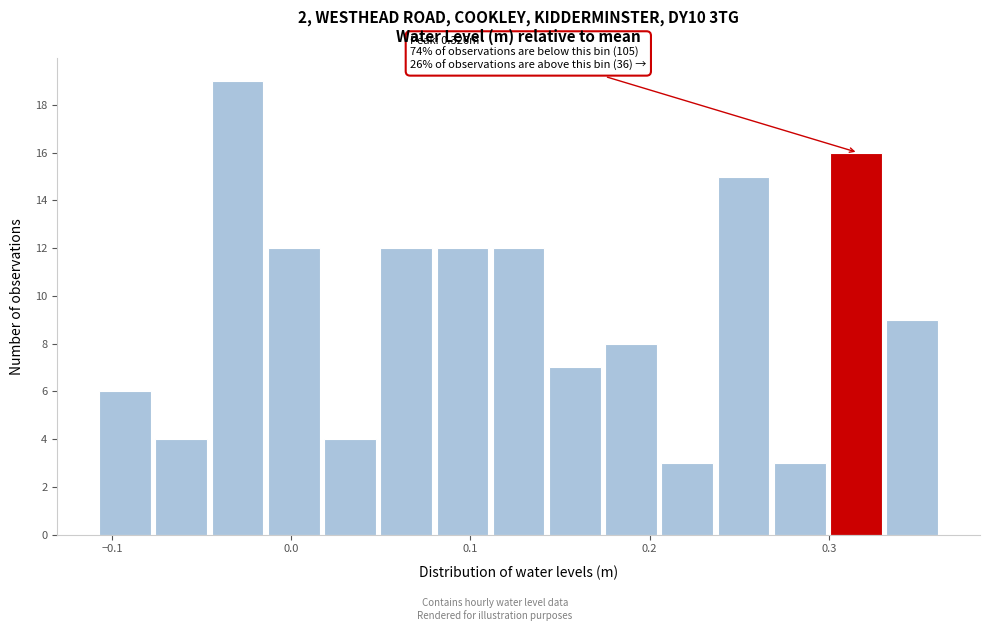

Read against the x-axis, roughly where is the centre of the tallest bar?

-0.03